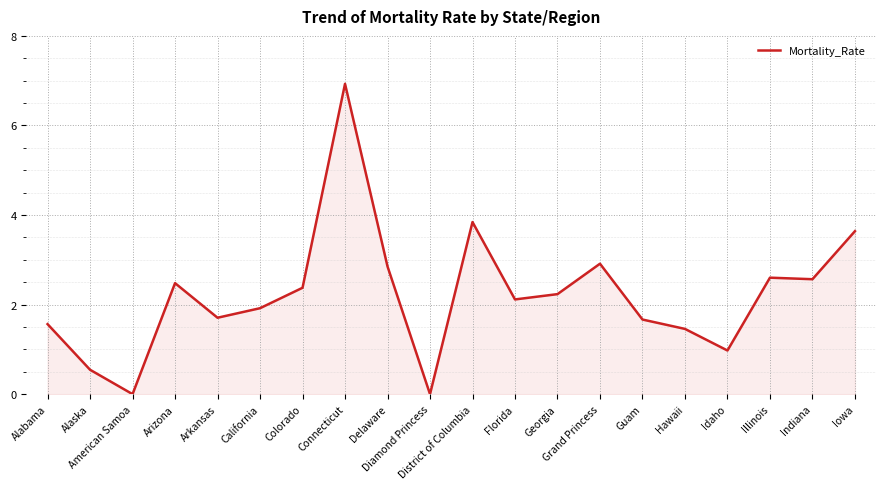

What is the maximum value shown in the chart?

6.9